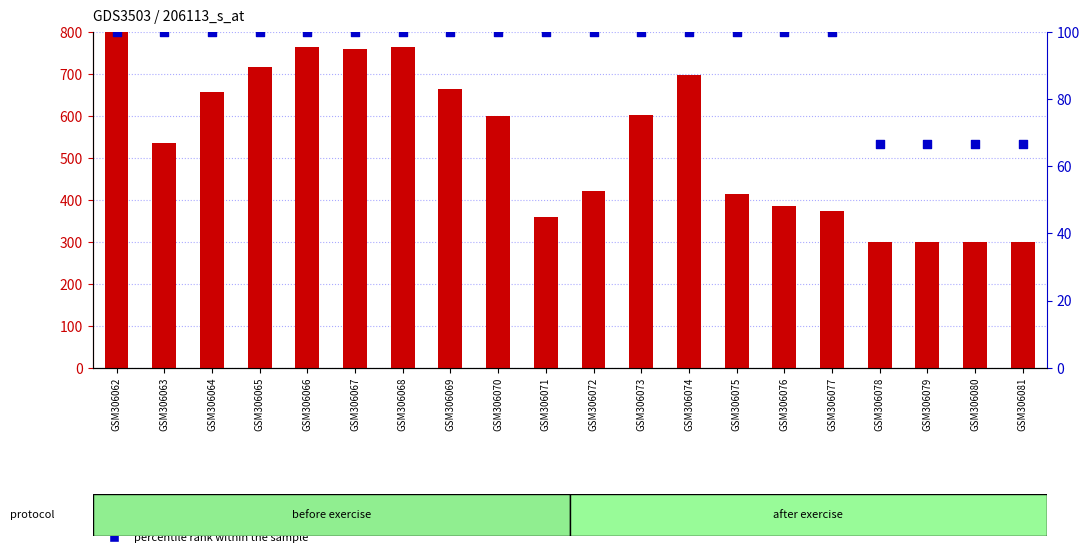

Which series has the largest total across all categories?

count